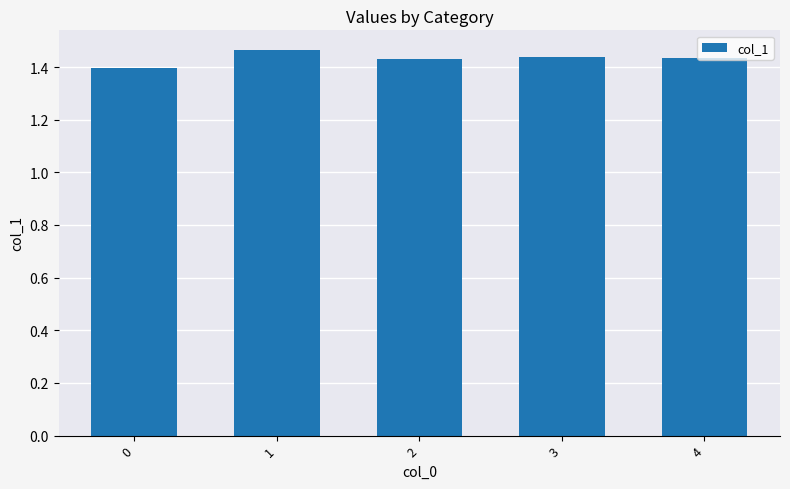

What is the sum of the values at 2 and 1?

2.9